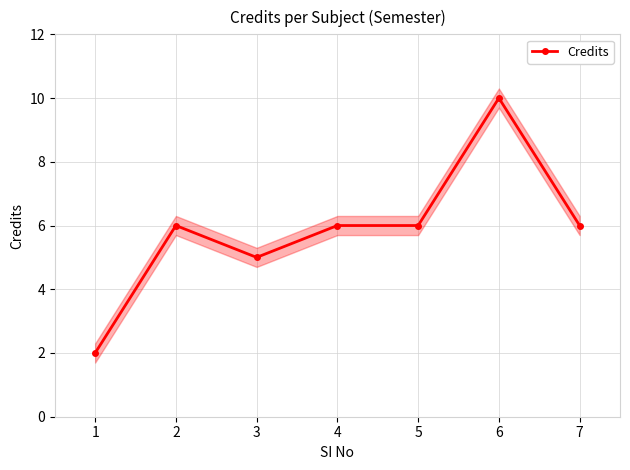

Approximately how many times larger is the value at 3 compared to 2?

0.8